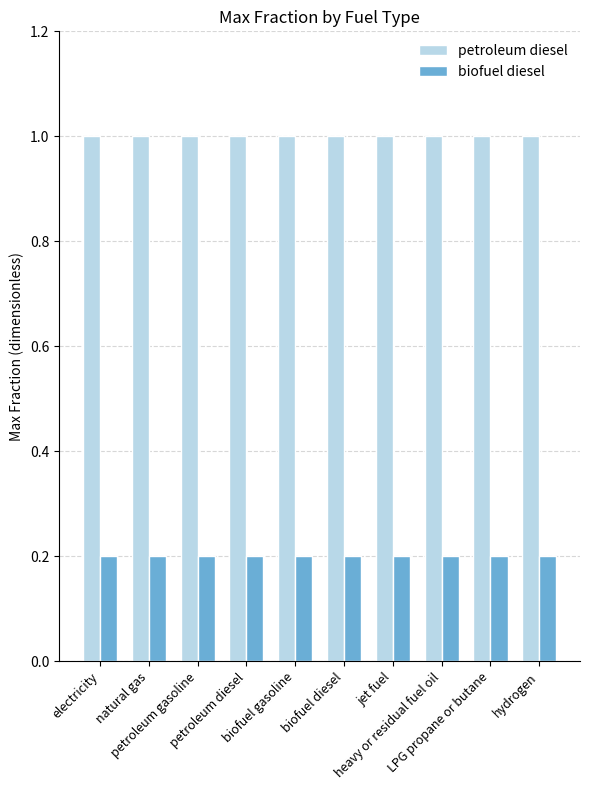

The value of petroleum diesel at LPG propane or butane is 1.0. True or false?

True